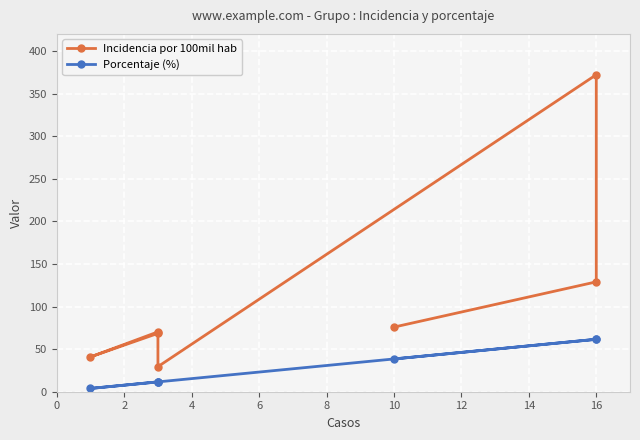

What is the maximum value for Porcentaje (%)?

61.5